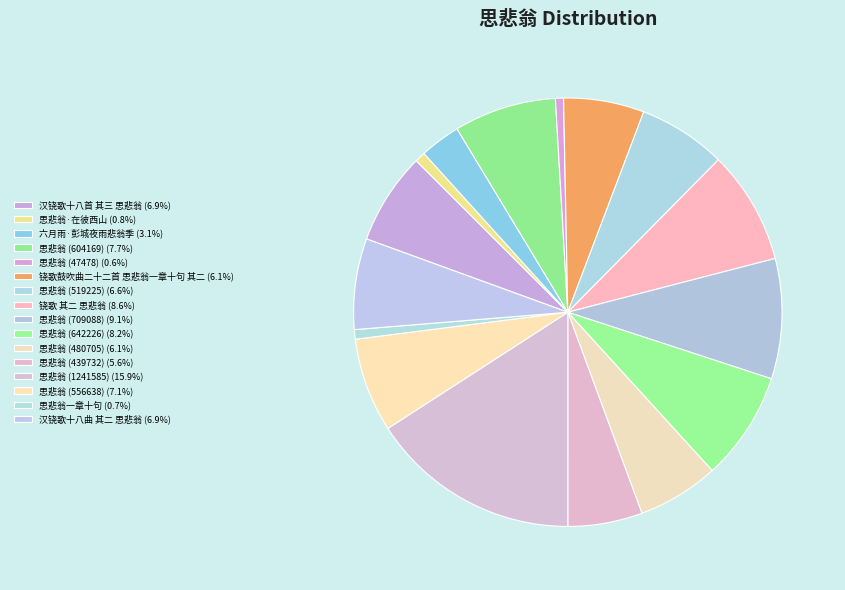

Approximately how many times larger is the value at 六月雨·彭城夜雨悲翁季 compared to 思悲翁 (642226)?

0.4